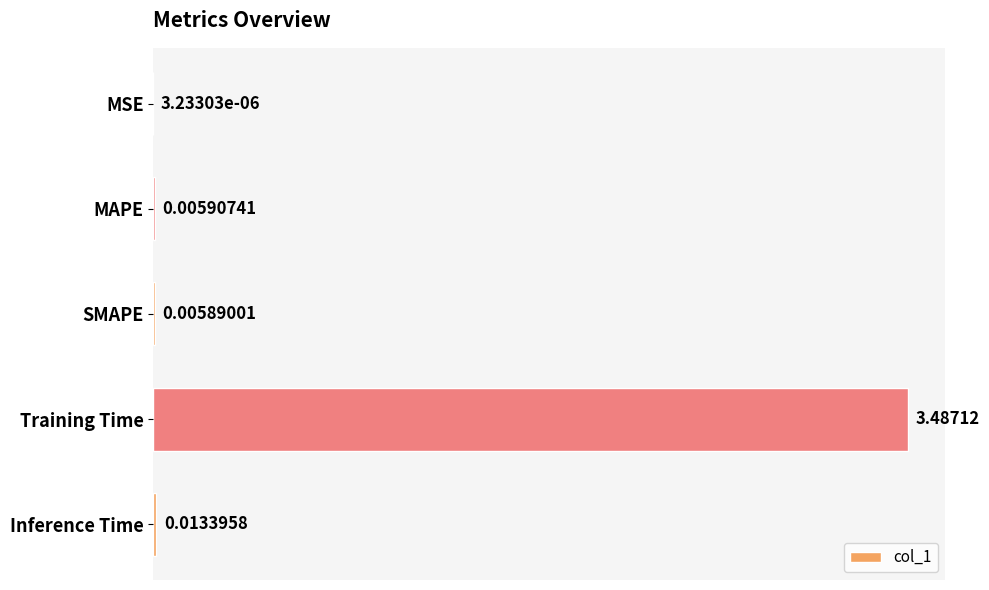

What is the sum of all values?

3.5